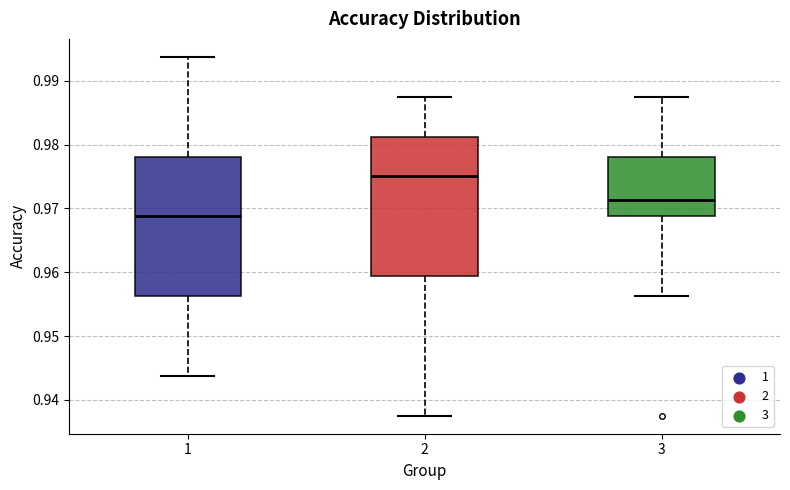

Which box has the highest median line?

2